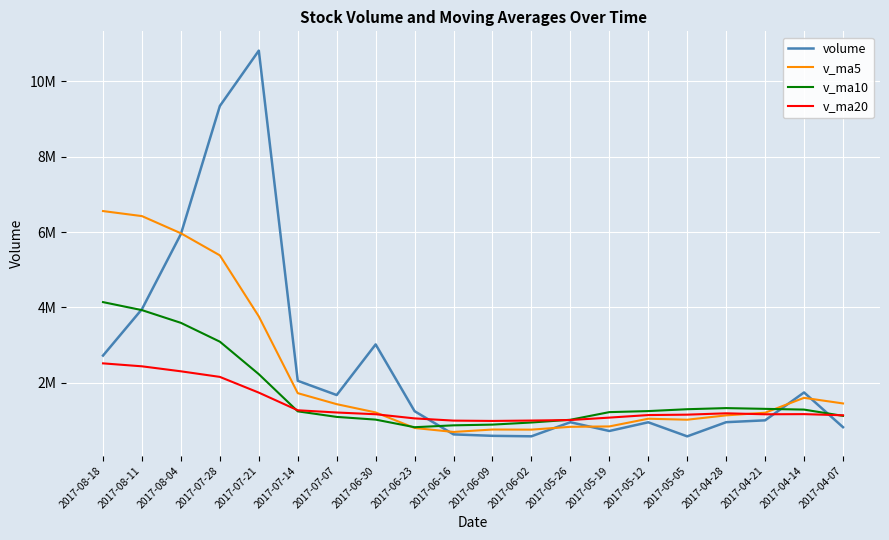

At 2017-06-30, list the series in order from smallest to largest.

v_ma10, v_ma20, v_ma5, volume